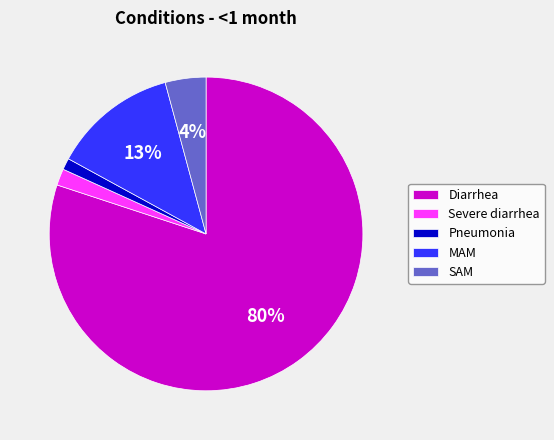

Is it true that Severe diarrhea is 11% of the pie?

False